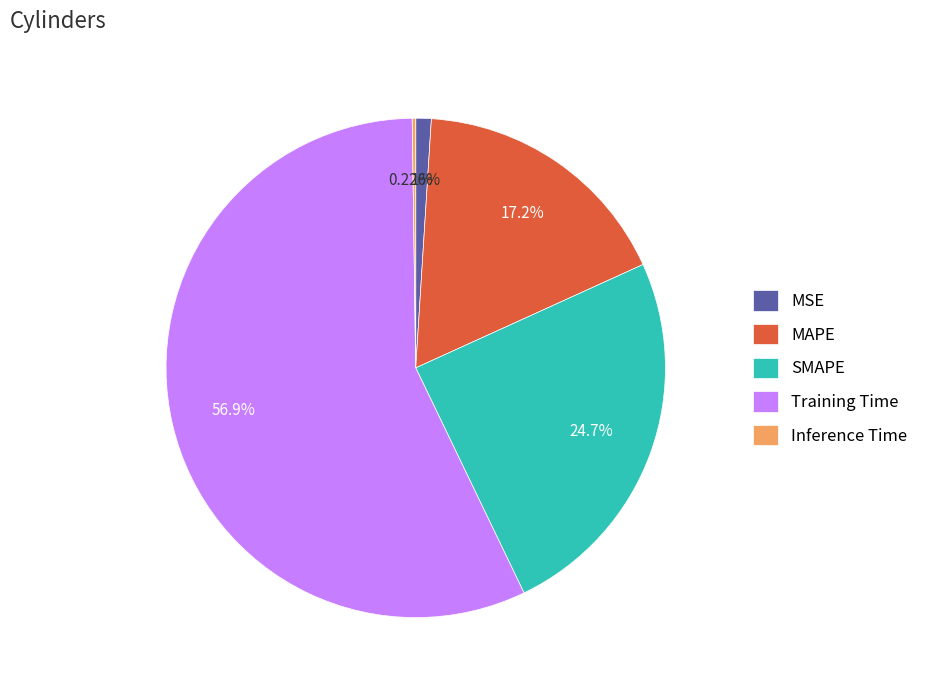

Does any single category account for the majority?

Yes